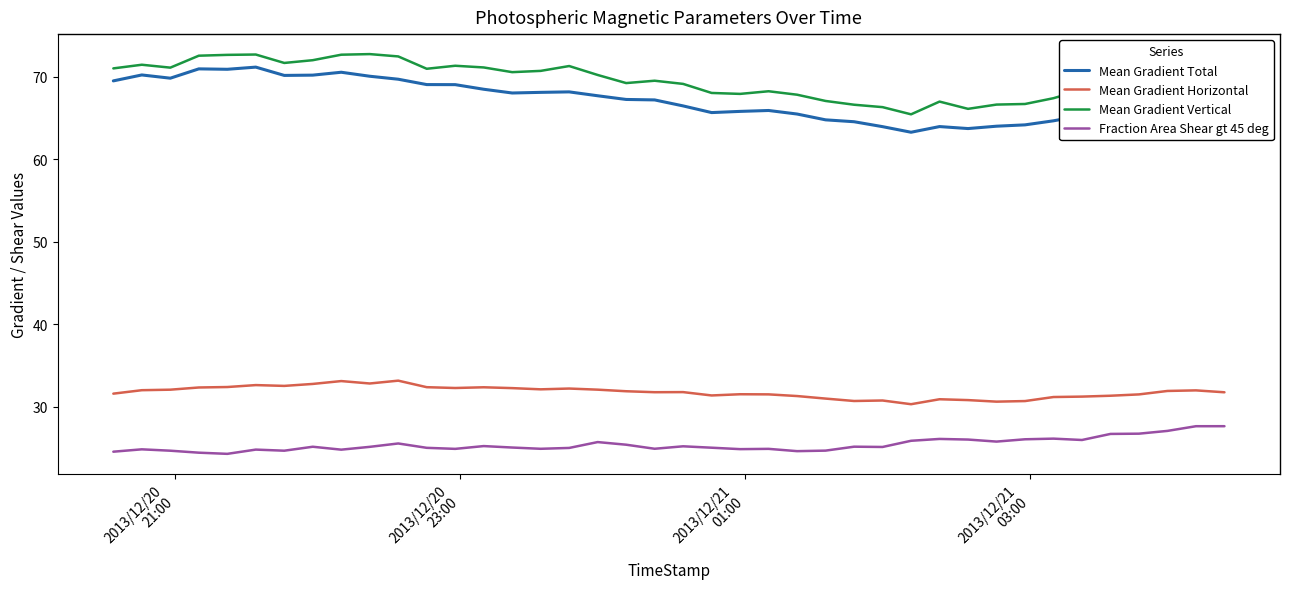

In Fraction Area Shear gt 45 deg, how many points are higher than both neighbors (excluding endpoints)?

11